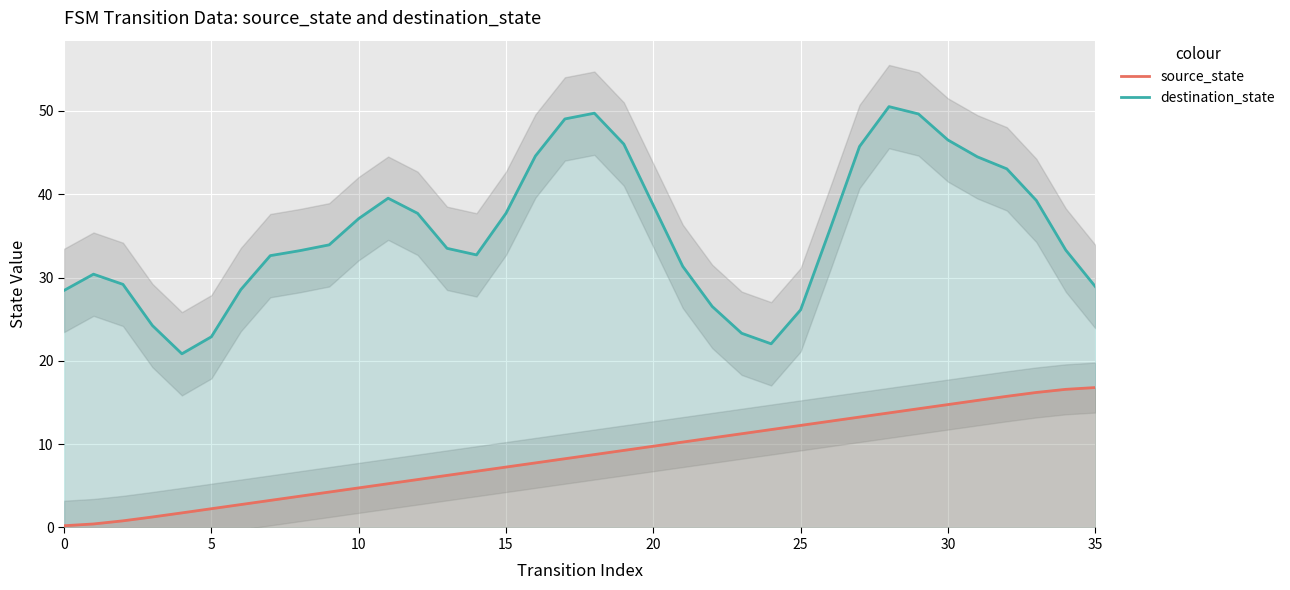

List the series in order of their overall mean, lowest first.

source_state, destination_state